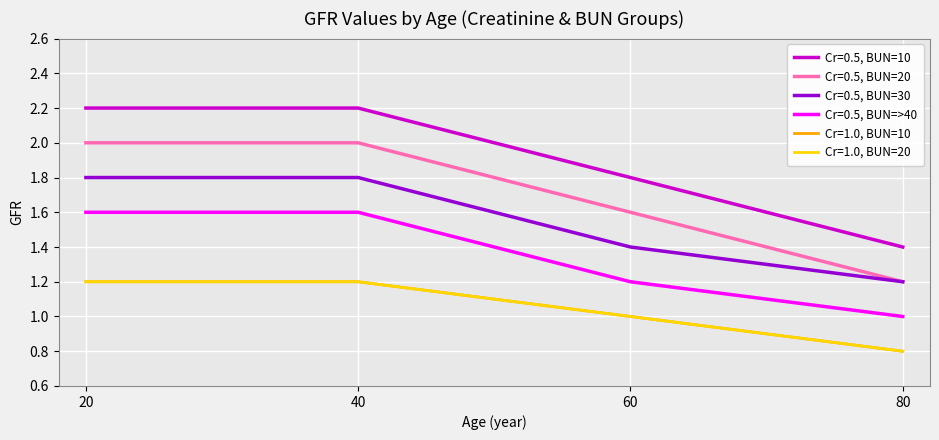

What is the difference between the Cr=0.5, BUN=20 values at 80 and 60?

0.4